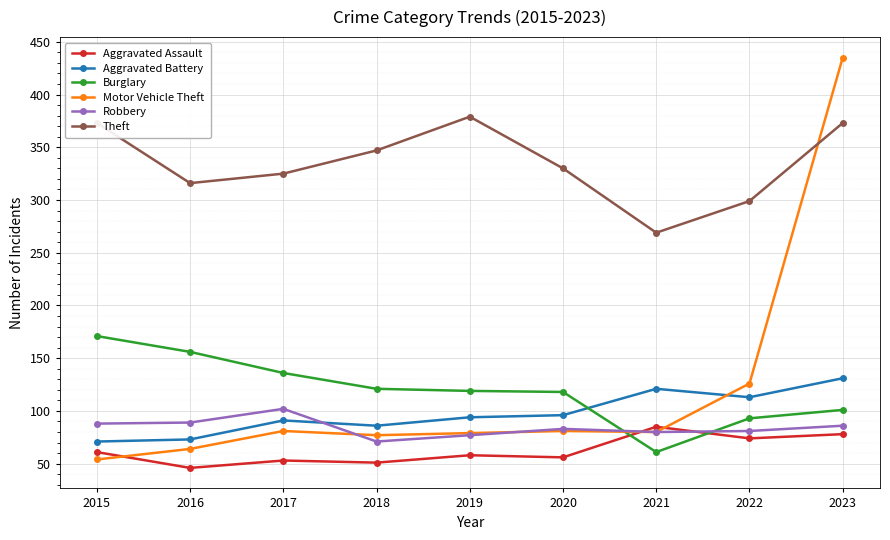

Where does the Aggravated Assault series first go above 58?

2015